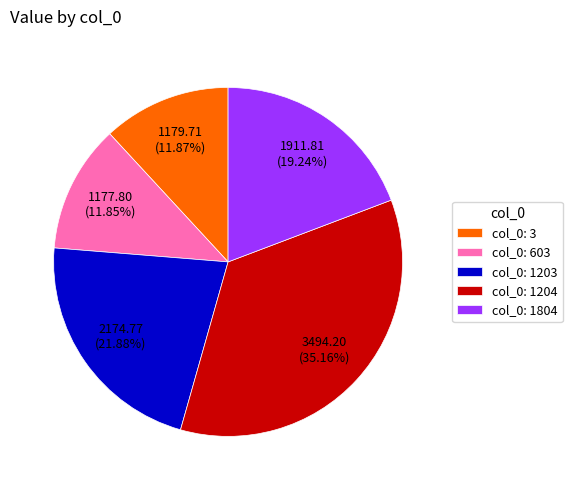

Combined, do col_0: 3 and col_0: 1203 account for over 50%?

No